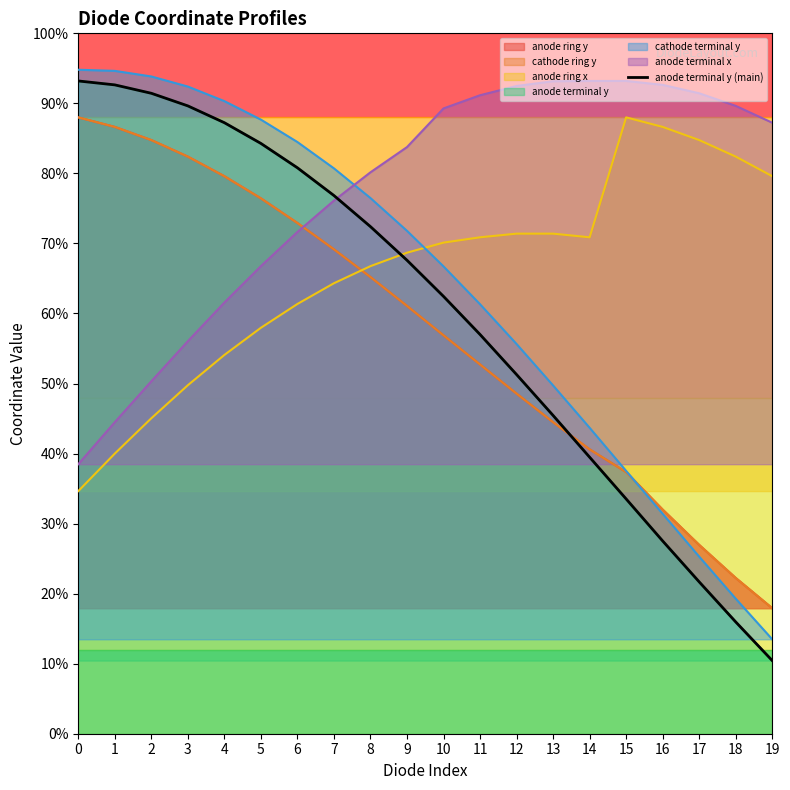

Between 8 and 9, which is larger?

8